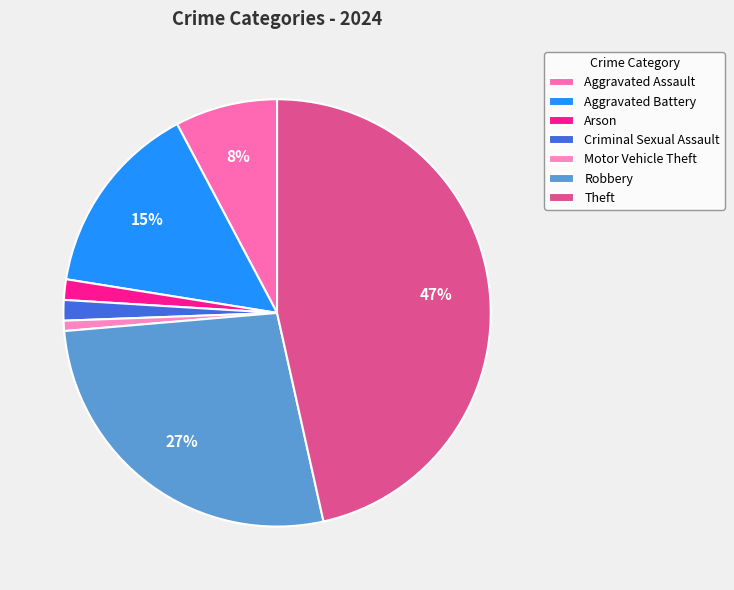

Is Motor Vehicle Theft the majority of the pie?

No